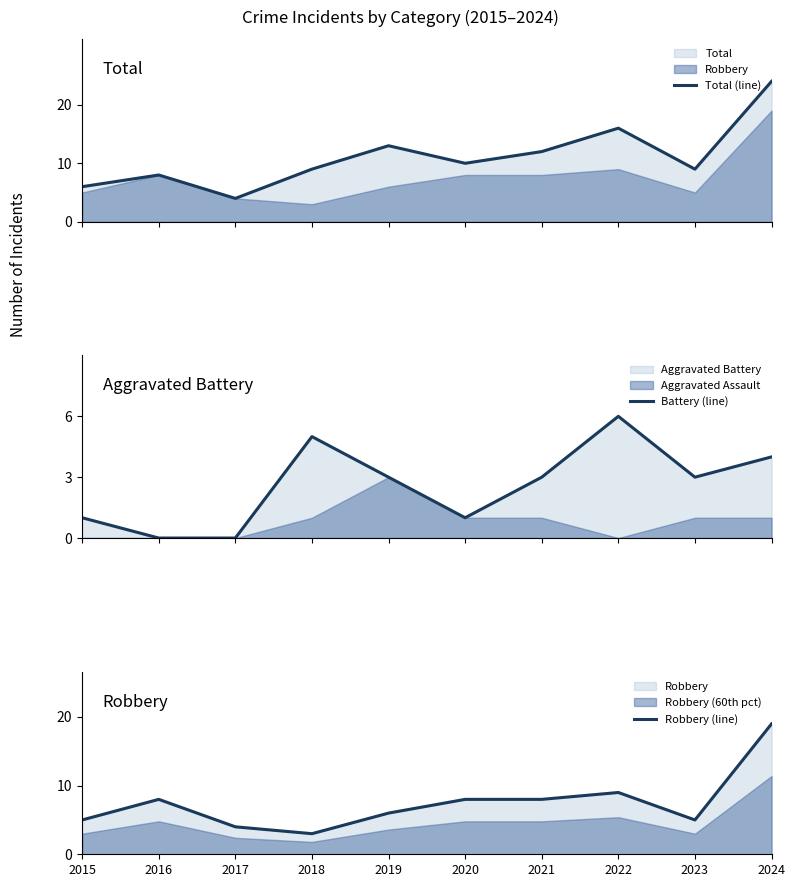

Where do Battery (line) and Robbery (line) first cross each other?

2017 and 2018